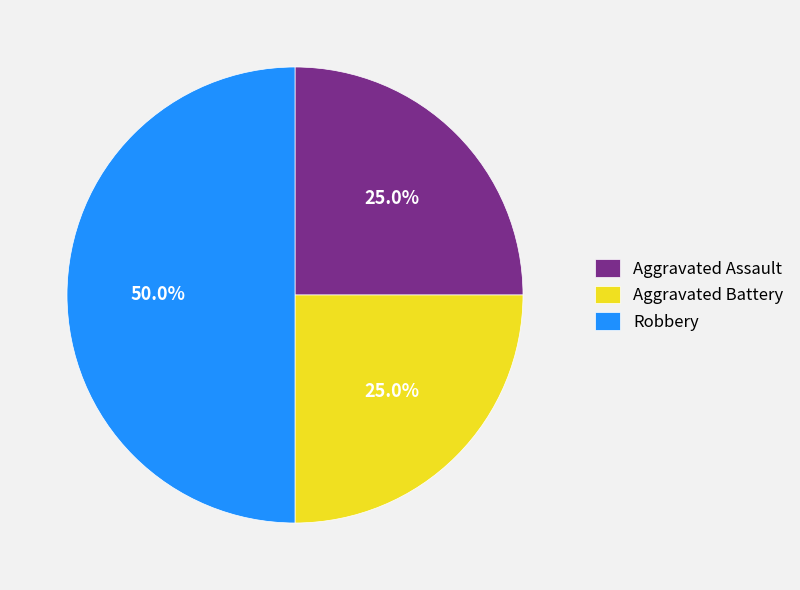

What percentage is the Robbery slice, to the nearest percent?

50%